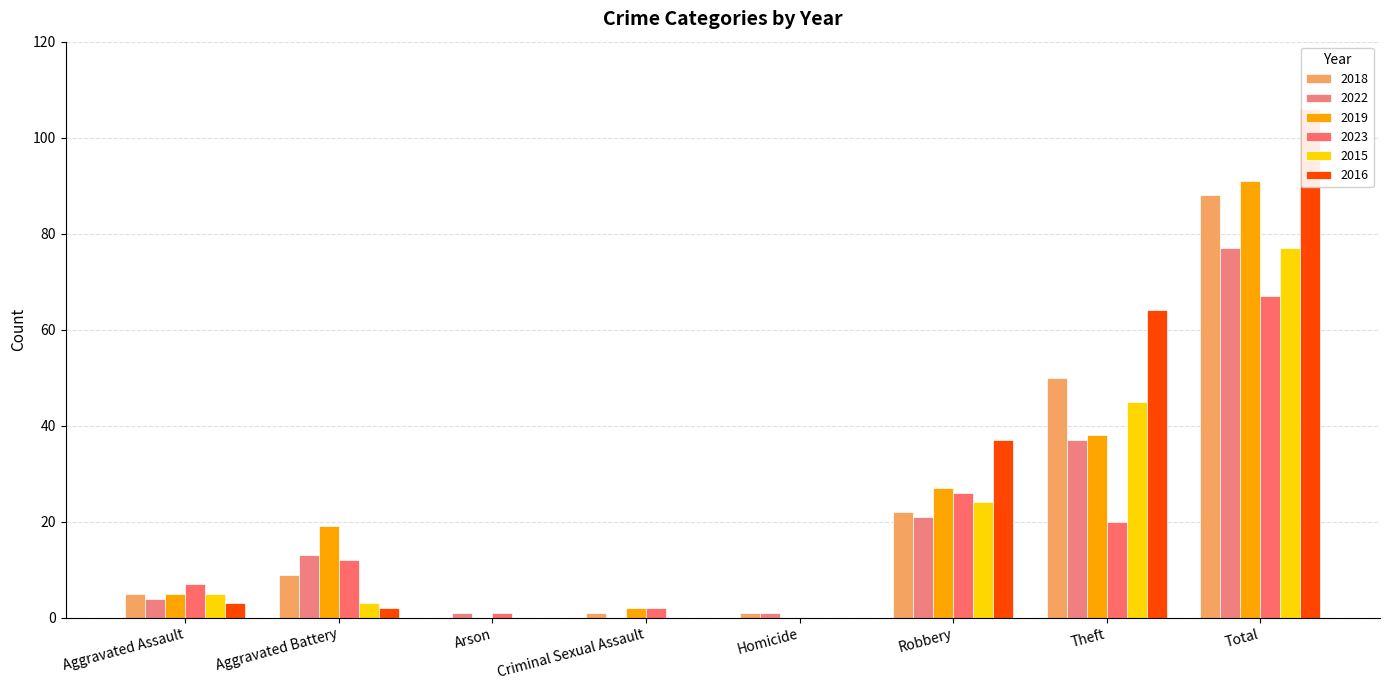

How many series are shown in this chart?

6